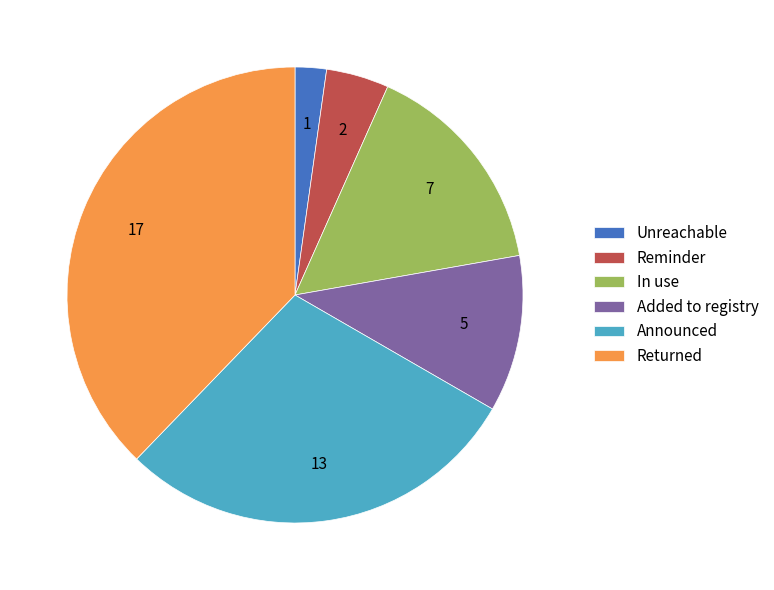

Which category has the biggest portion of the pie?

Returned